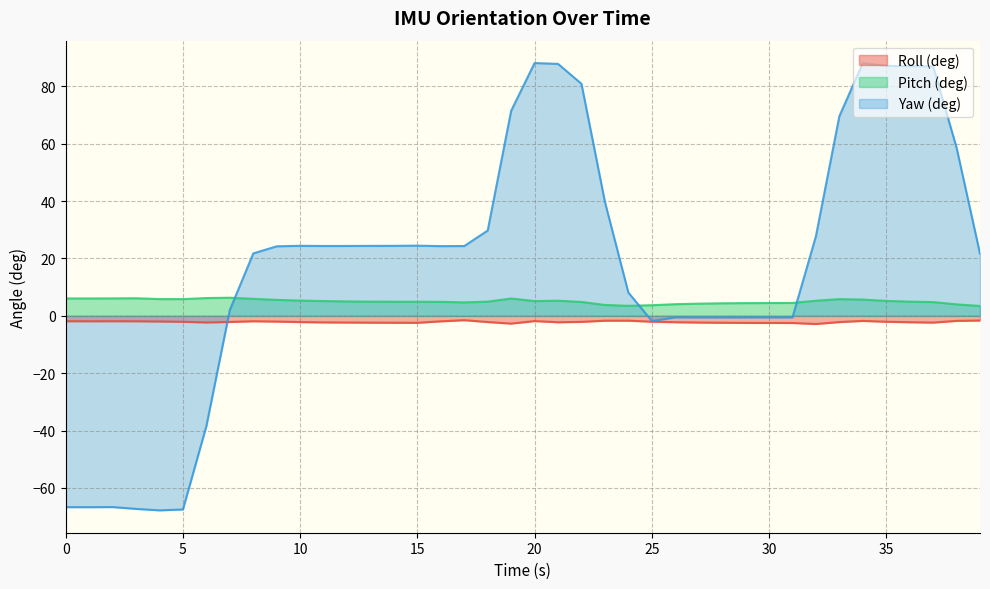

After their last crossing, which series has the higher values: Yaw (deg) or Pitch (deg)?

Yaw (deg)